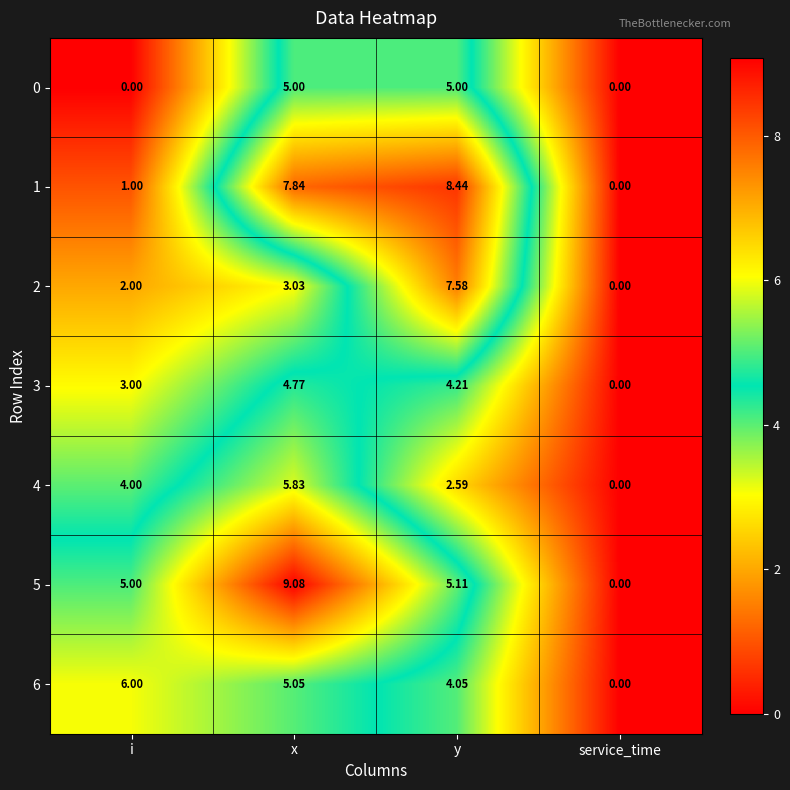

Rank the categories by 5 value from highest to lowest.

x, y, i, service_time